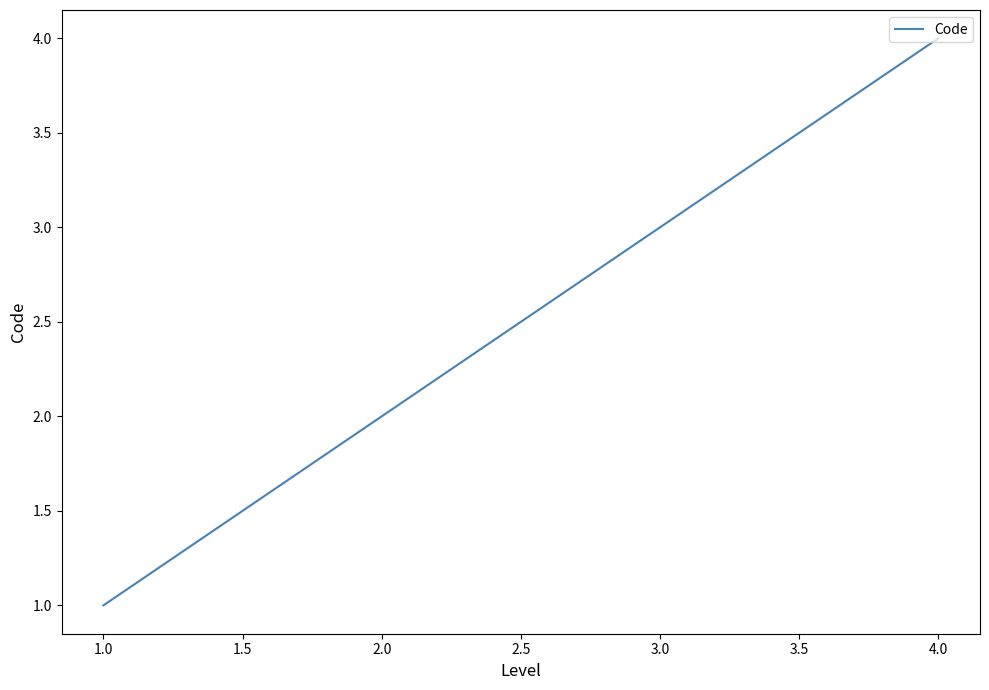

Which has a higher value, 3.0 or 4.0?

4.0